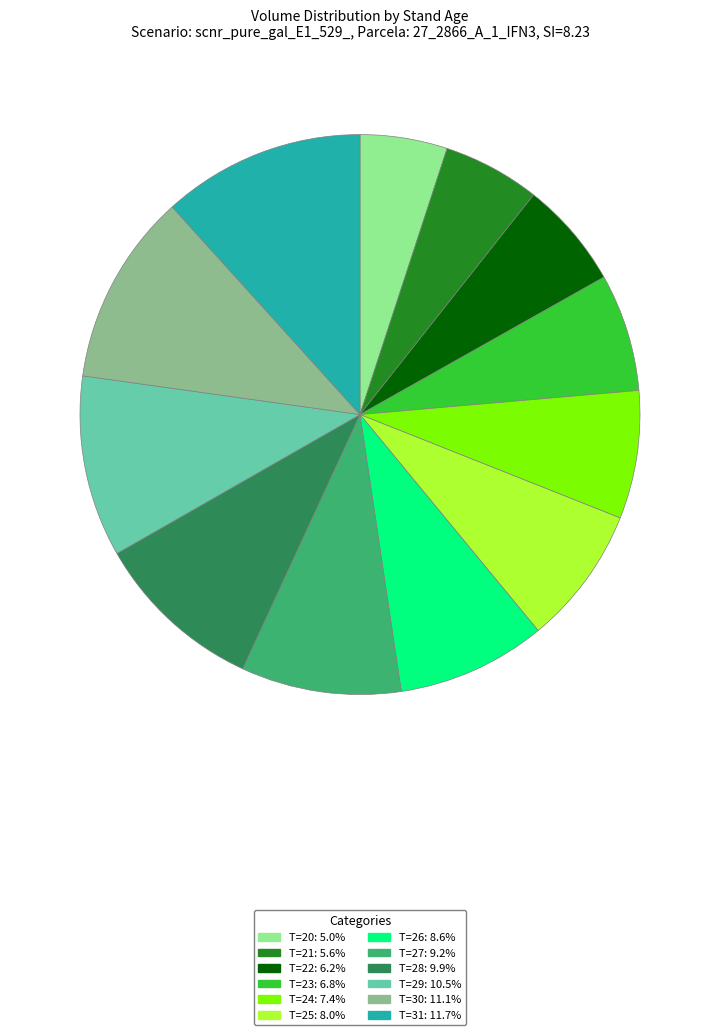

Rank the categories by value from highest to lowest.

T=31, T=30, T=29, T=28, T=27, T=26, T=25, T=24, T=23, T=22, T=21, T=20